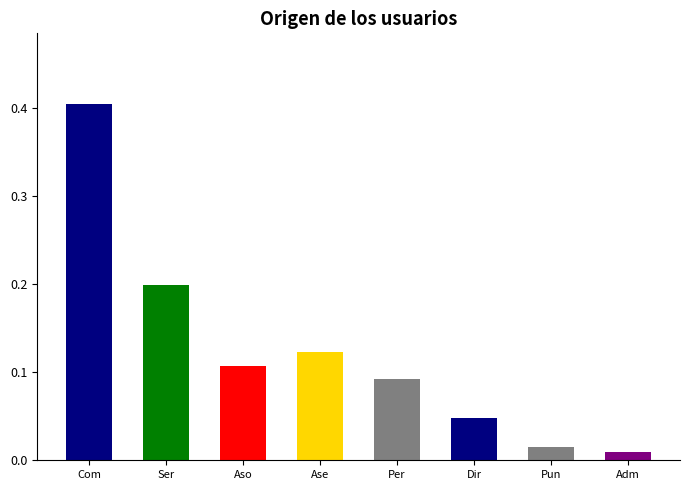

Does the chart contain stacked bars?

No